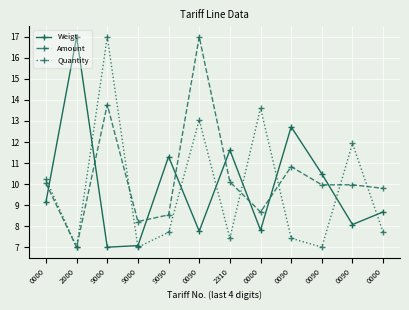

How many lines are shown in the chart?

3